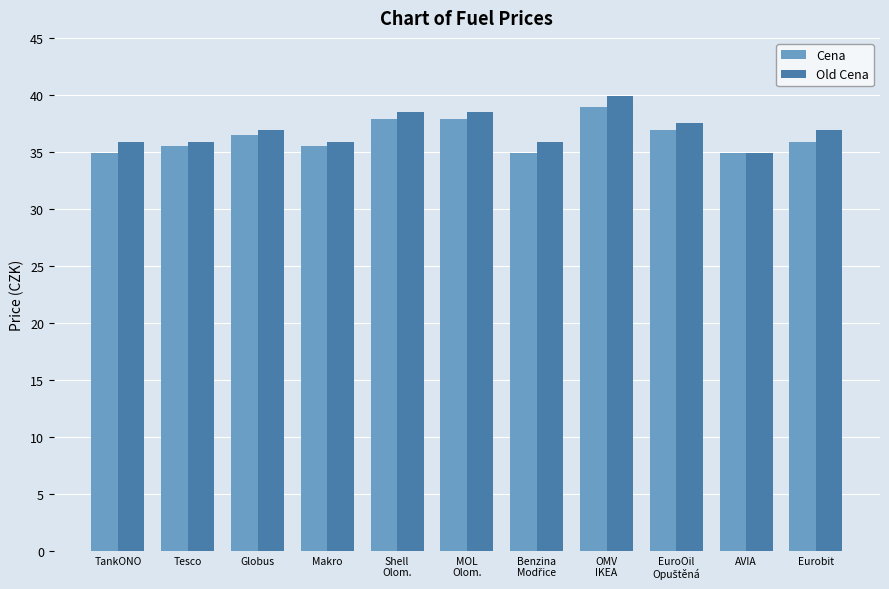

What is the label of the 6th bar from the right?

MOL
Olom.